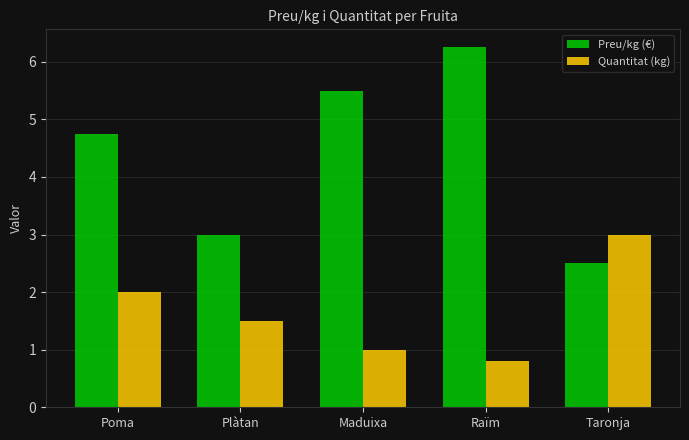

What is the value of the Preu/kg (€) bar at the 2nd from the left?

3.0